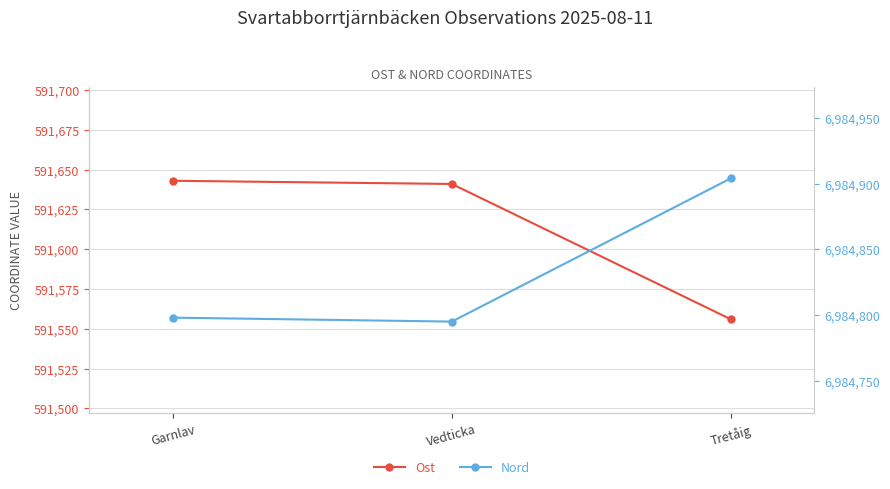

At which category does the chart reach its minimum across all series?

Tretåig